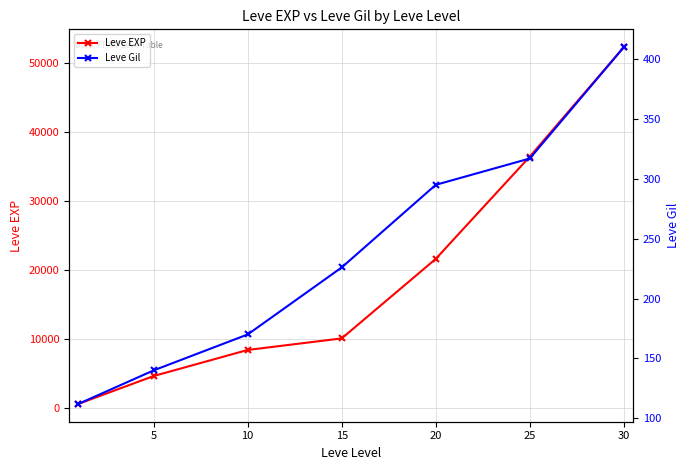

True or false: Leve Gil and Leve EXP cross at least once.

False